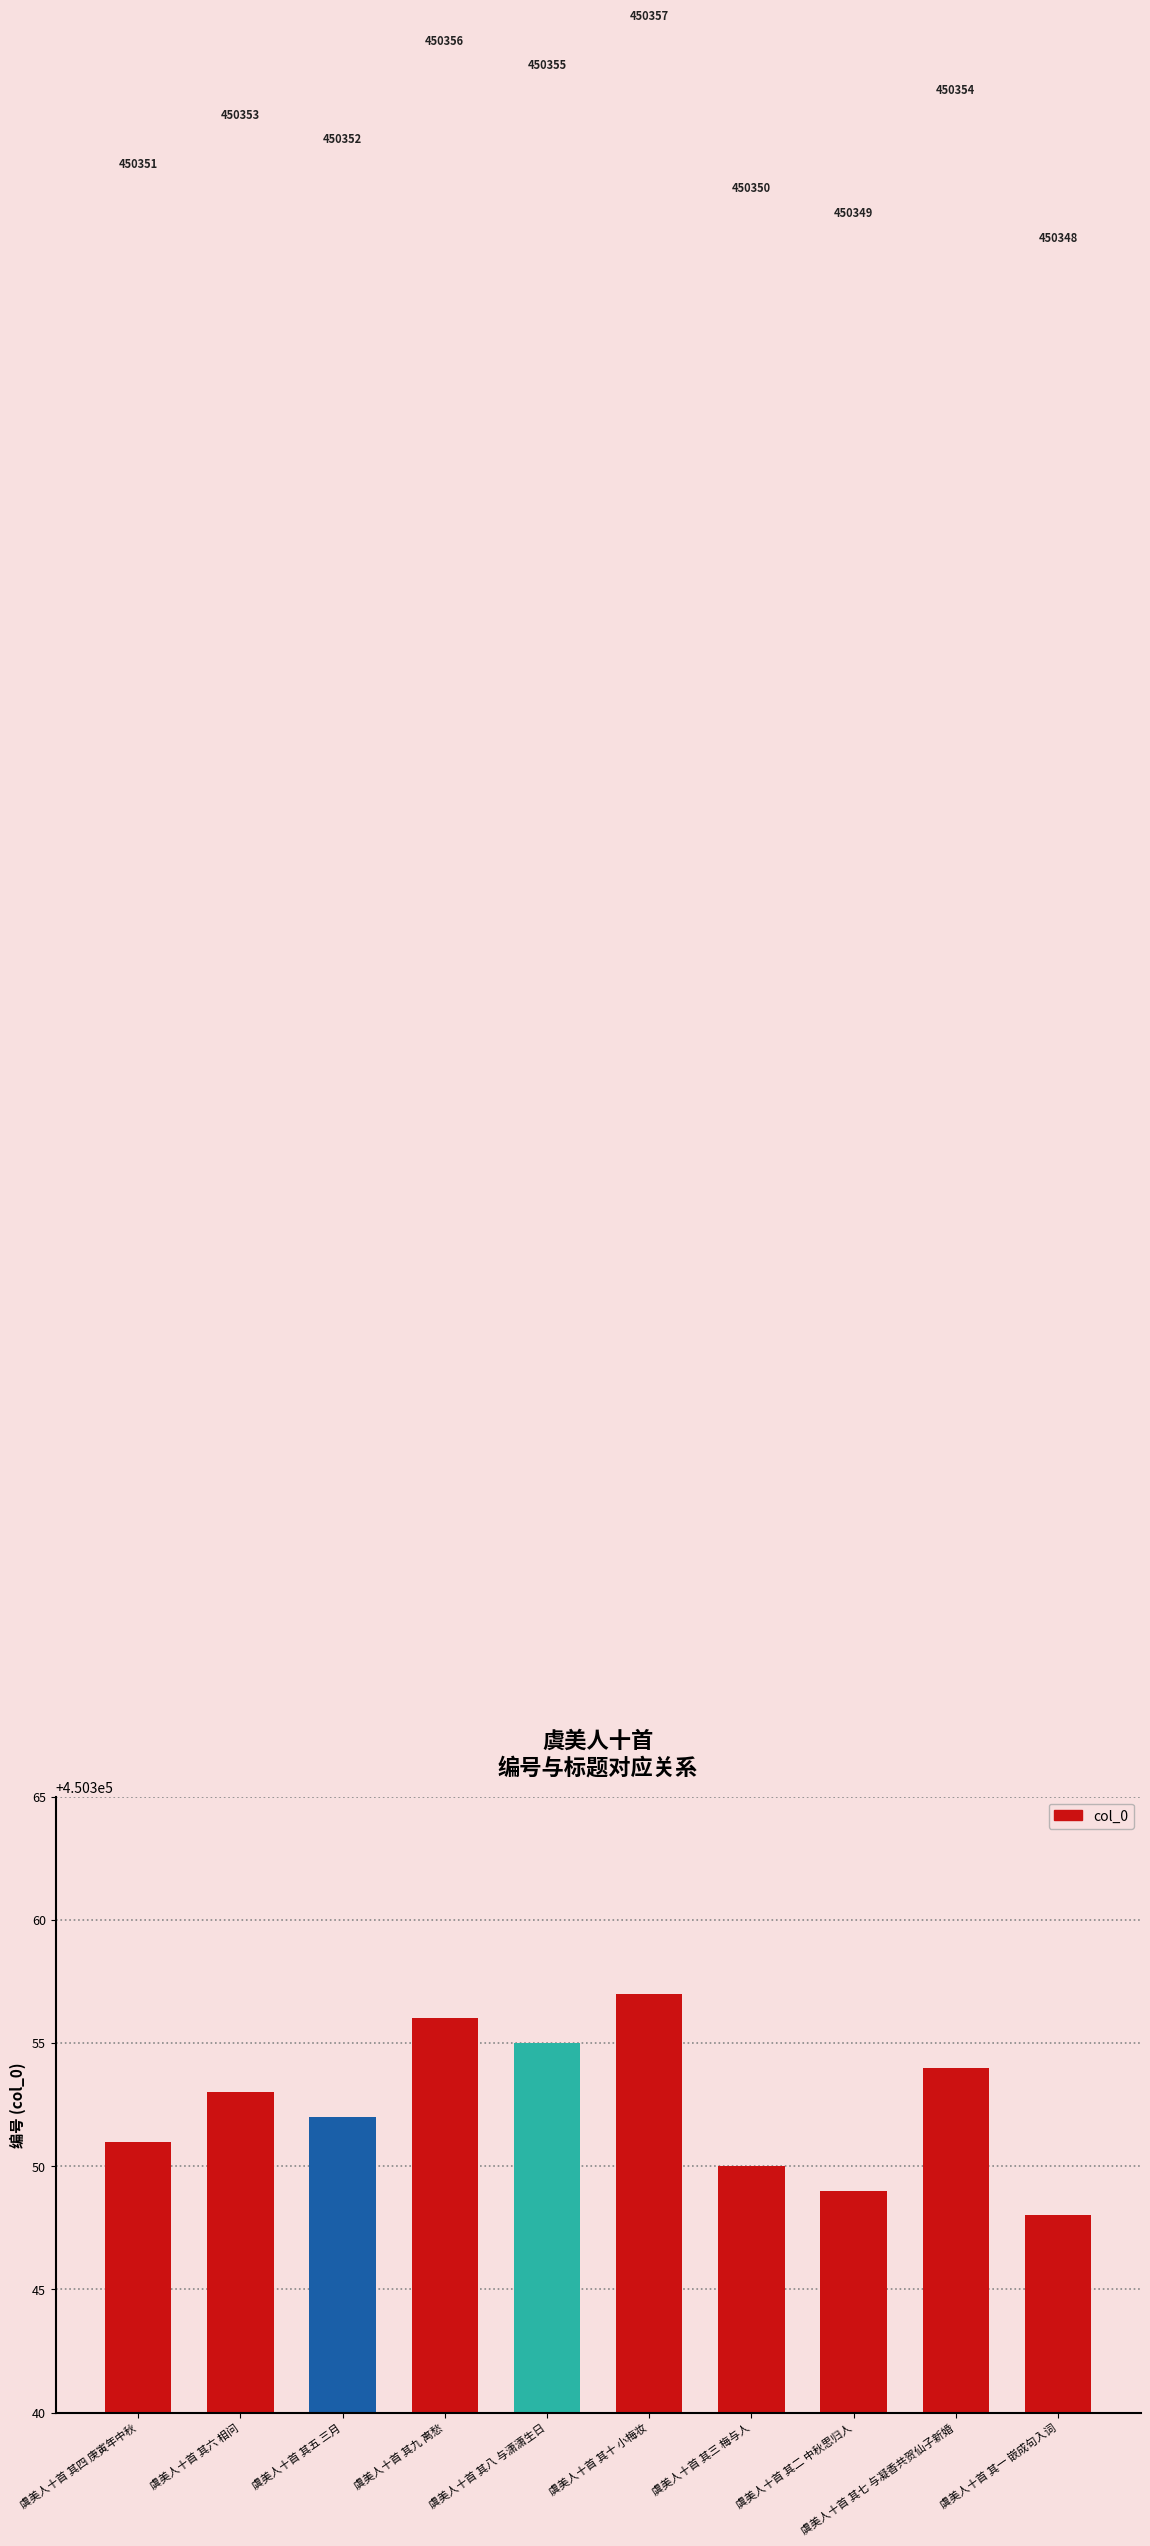

Between 虞美人十首 其十 小梅妆 and 虞美人十首 其四 庚寅年中秋, which is larger?

虞美人十首 其十 小梅妆